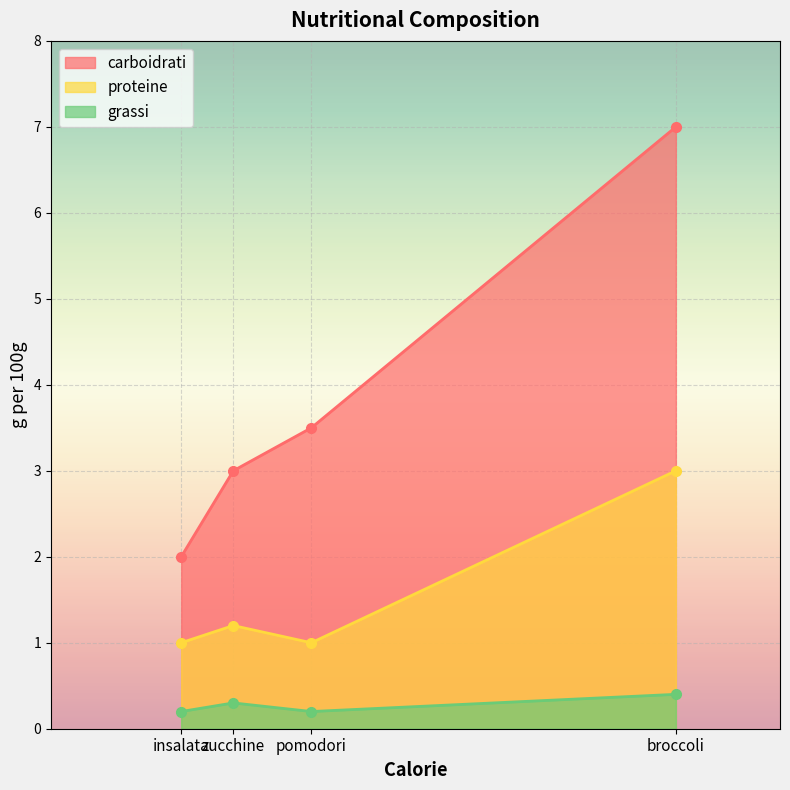

What is the difference between the grassi values at broccoli and pomodori?

0.2